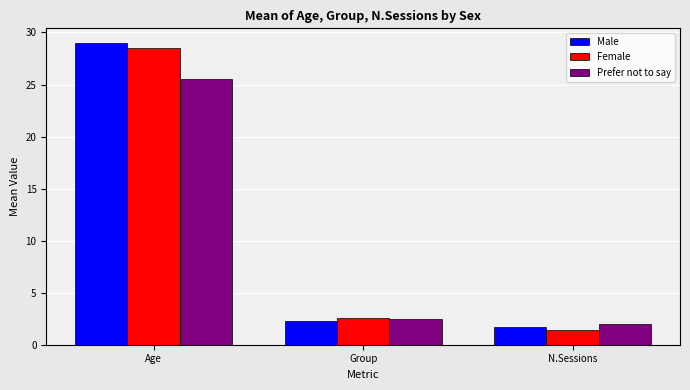

What is the smallest value displayed?

1.5